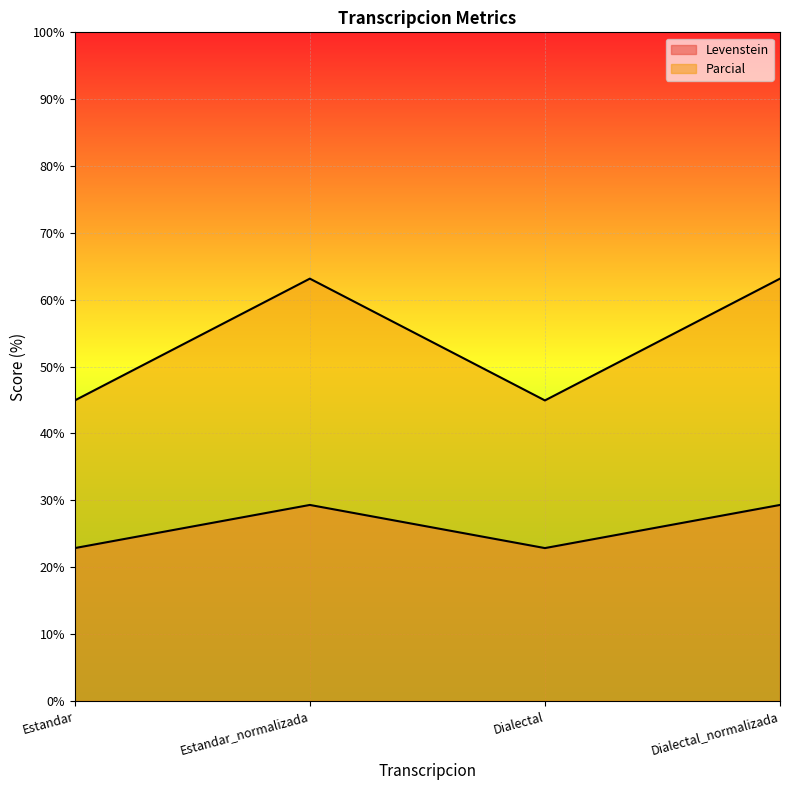

Reading left to right, what are all the values shown in this chart?

Levenstein: 22.9	29.3	22.9	29.3
Parcial: 44.9	63.2	44.9	63.2